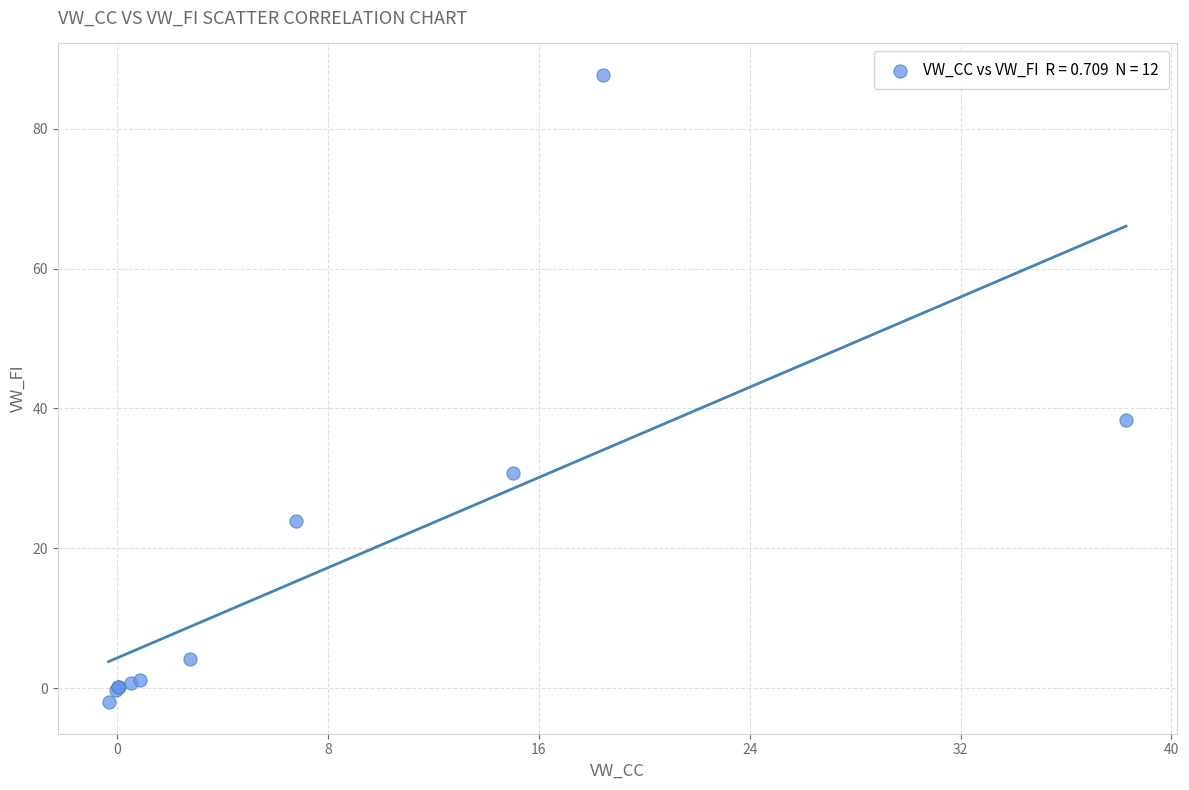

What Y value in the scatter plot is closest to 42?

38.3